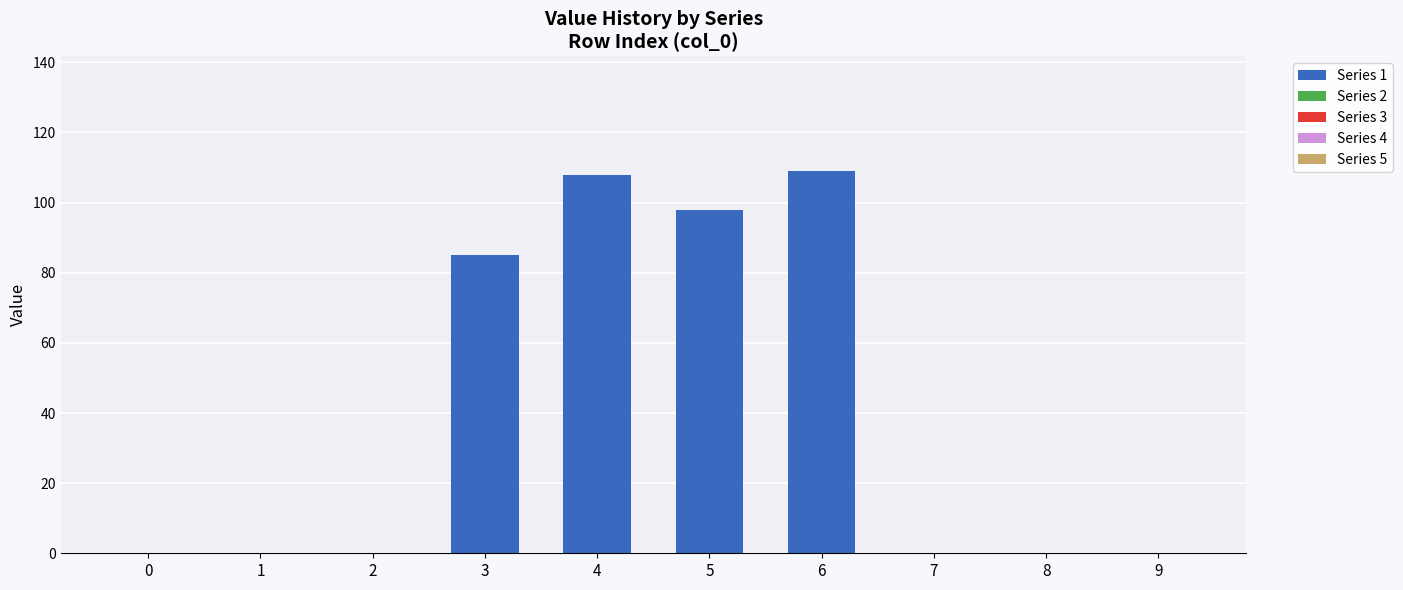

Between 4 and 9, which is larger?

4